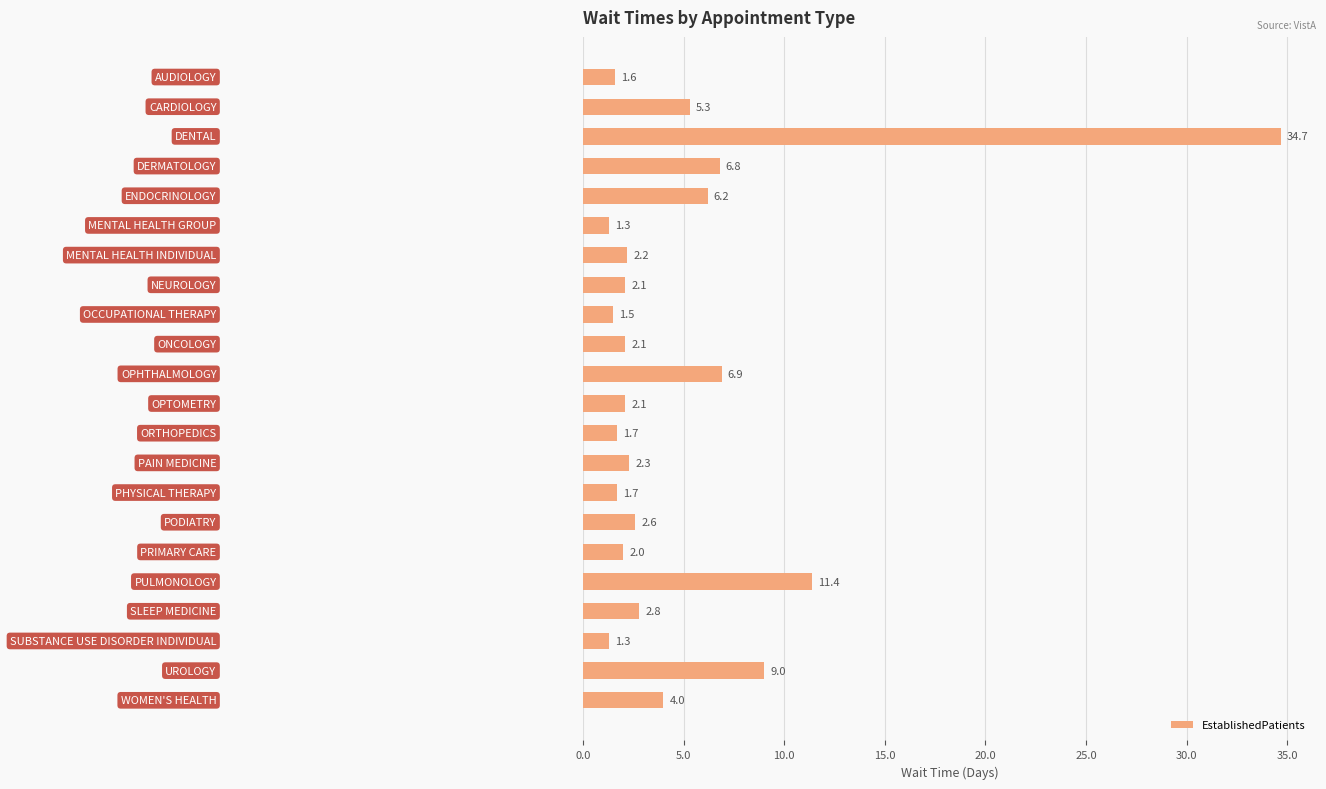

What is the difference between the second highest and second lowest values?

10.1